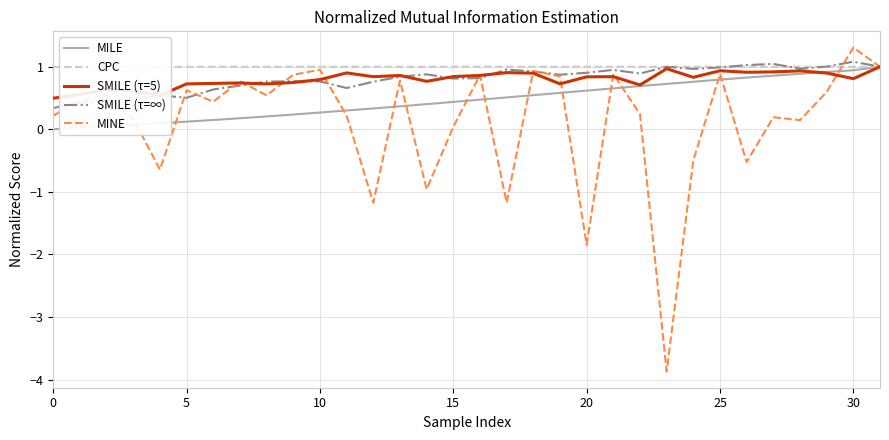

What is the highest value of the CPC series?

1.0